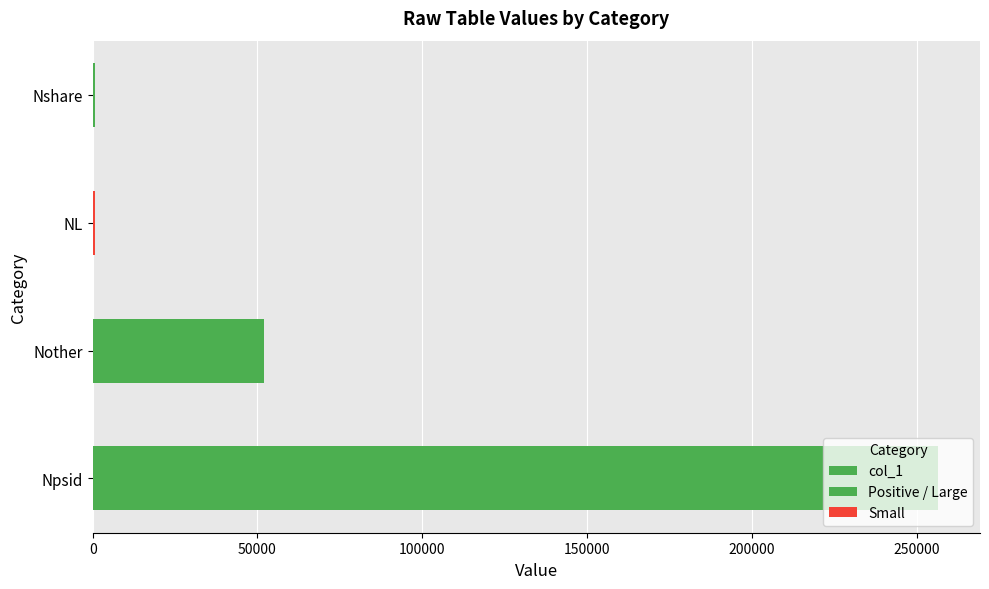

What is the greatest value displayed?

256413